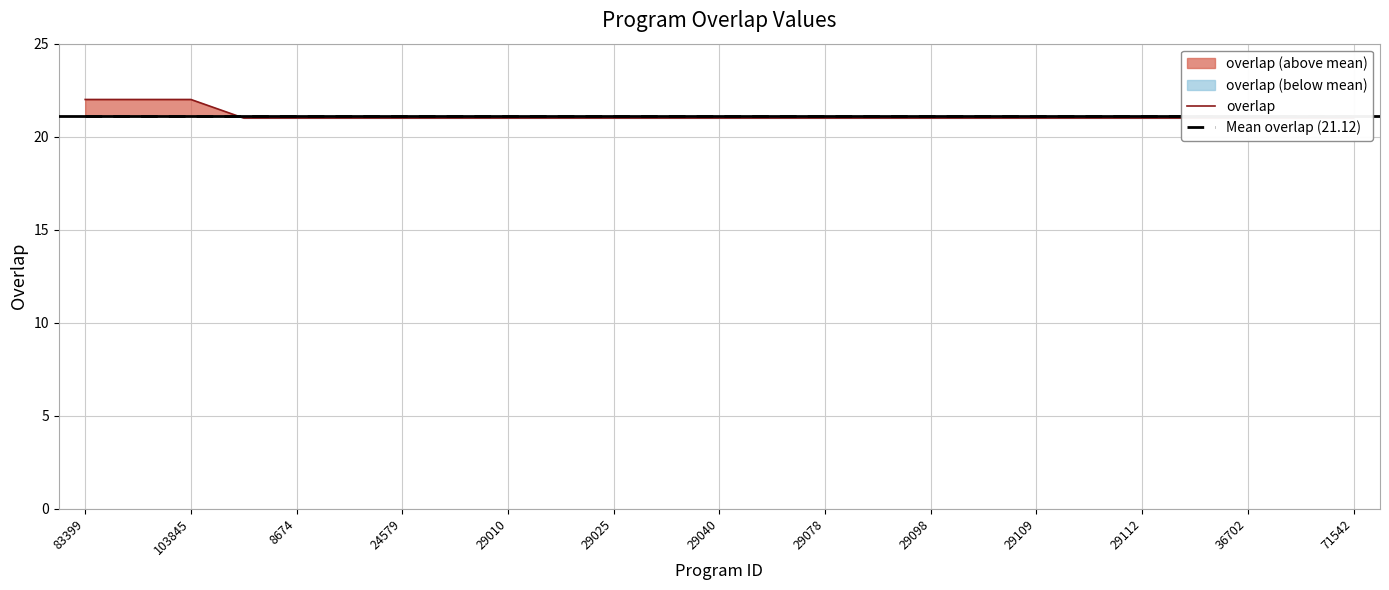

Reading left to right, list all the values displayed in this chart.

overlap: 22.0	22.0	22.0	21.0	21.0	21.0	21.0	21.0	21.0	21.0	21.0	21.0	21.0	21.0	21.0	21.0	21.0	21.0	21.0	21.0	21.0	21.0	21.0	21.0	21.0
Mean overlap (21.12): 21.1	21.1	21.1	21.1	21.1	21.1	21.1	21.1	21.1	21.1	21.1	21.1	21.1	21.1	21.1	21.1	21.1	21.1	21.1	21.1	21.1	21.1	21.1	21.1	21.1